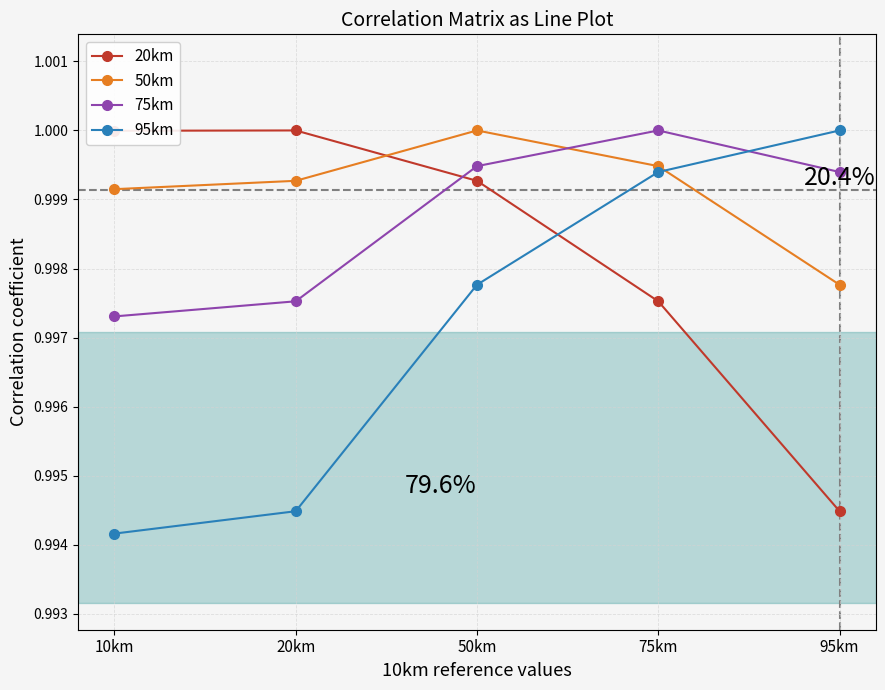

Which series has the largest total across all categories?

50km